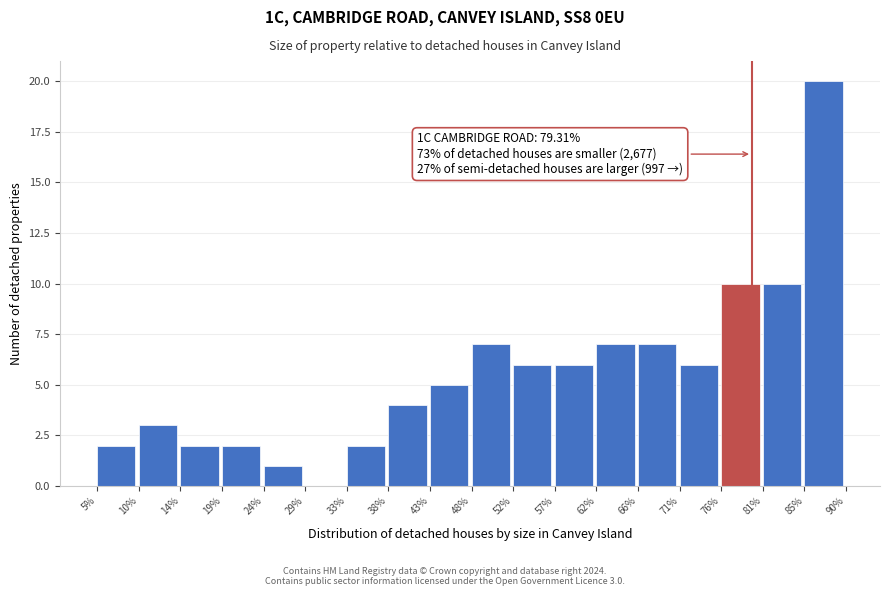

Which range on the x-axis has the tallest bar?

85% to 90%